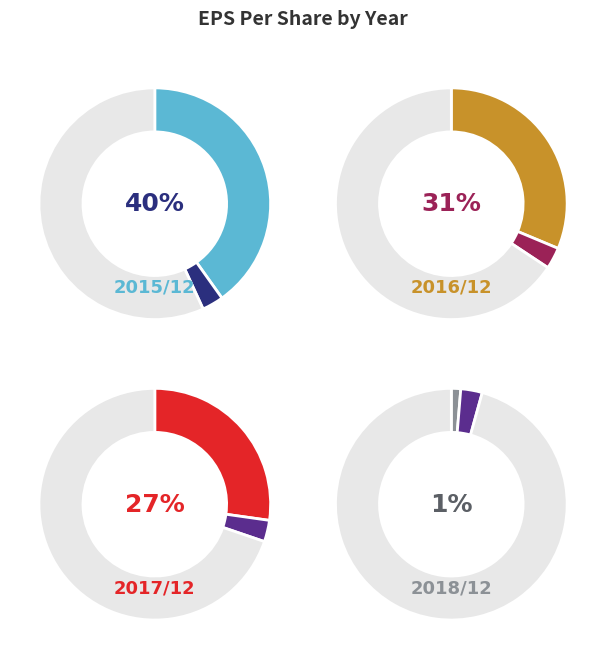

Is the sum of 2015/12 and 2017/12 greater than half?

Yes